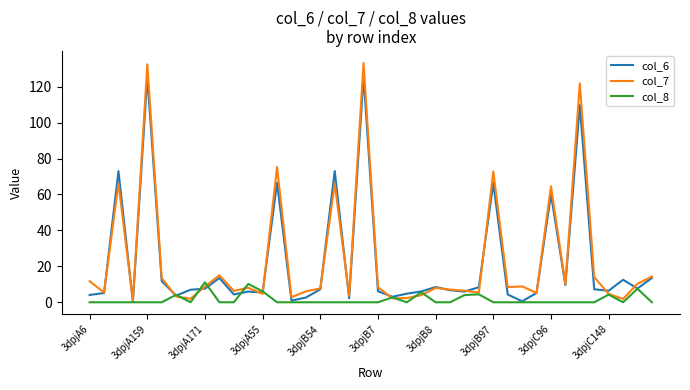

List the series in order of their peak value, lowest first.

col_8, col_6, col_7